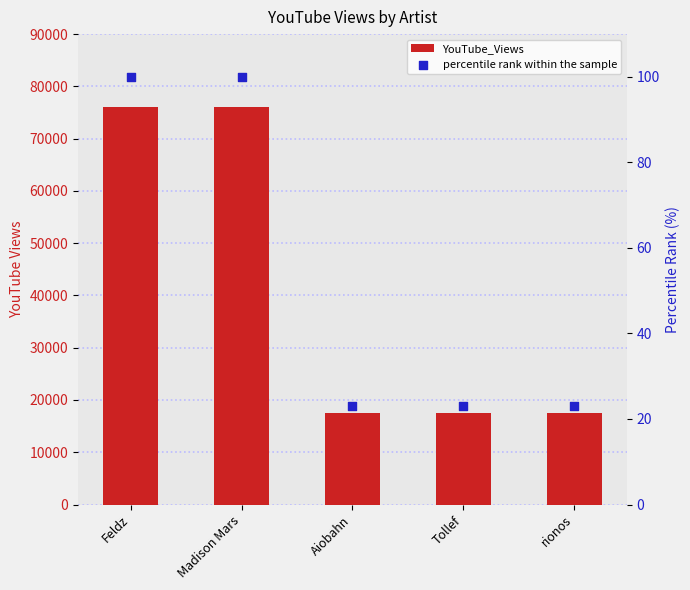

Which series reaches the minimum Y coordinate?

percentile rank within the sample